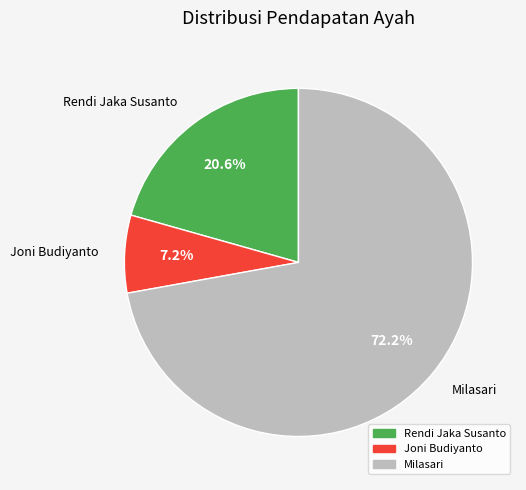

The Milasari slice represents 58% of the pie. True or false?

False